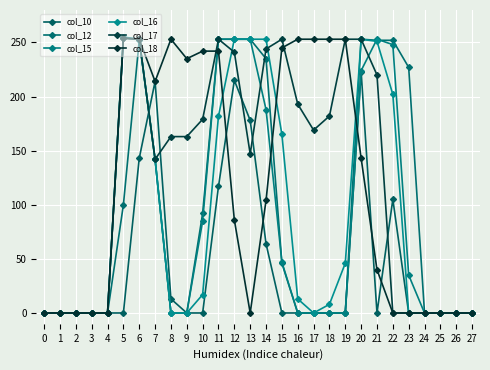

Count the number of data series in this chart.

6